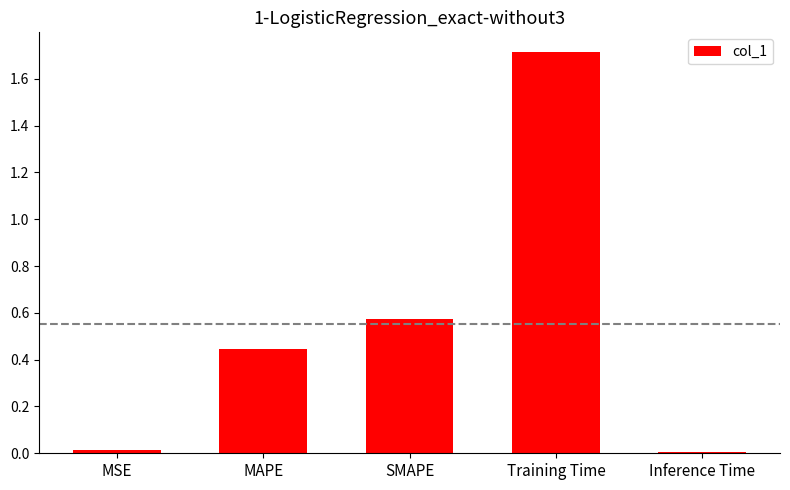

What is the label of the 4th bar from the right?

MAPE